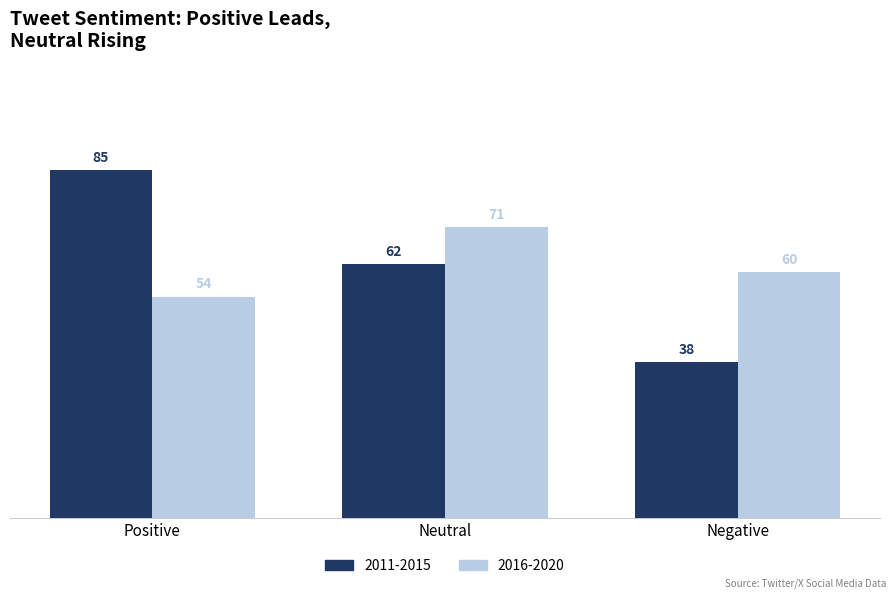

What is the spread (max minus min) of values at Negative?

22